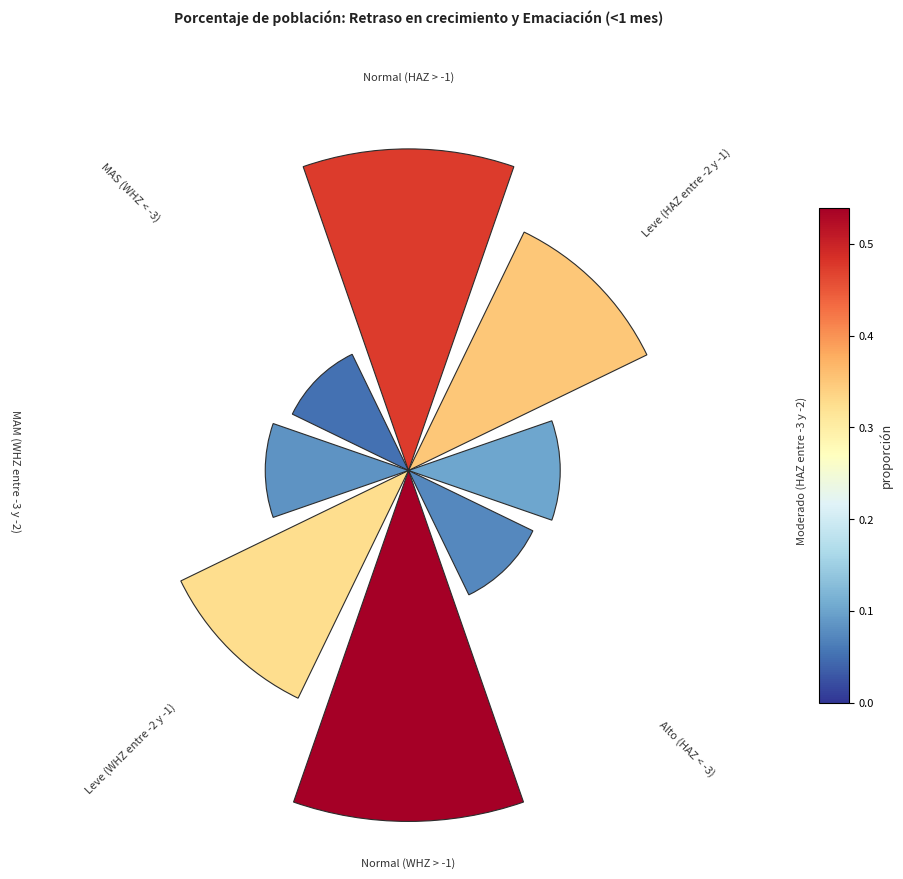

Is there any slice that represents more than half of the pie?

No